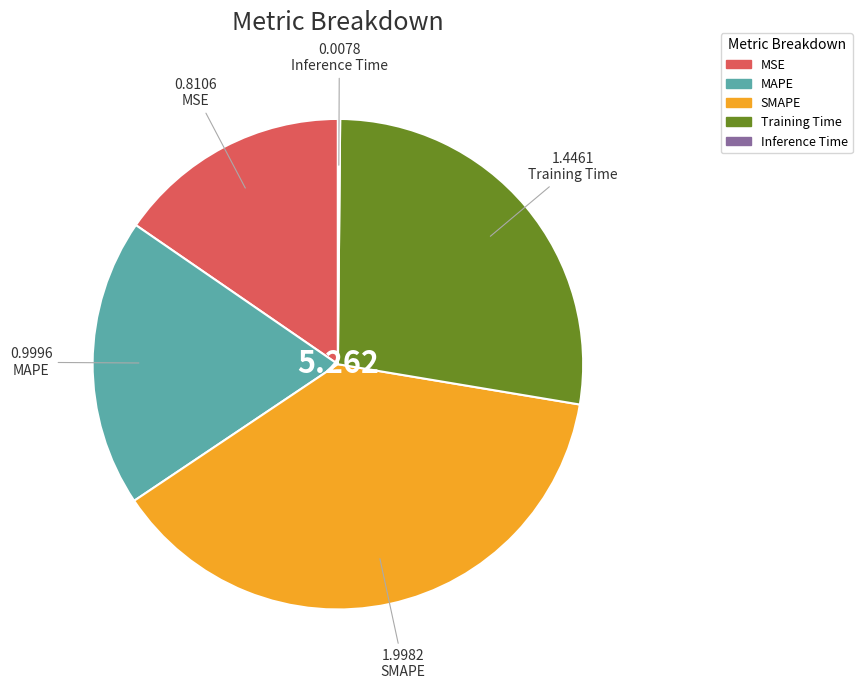

Between MSE and Training Time, which is larger?

Training Time